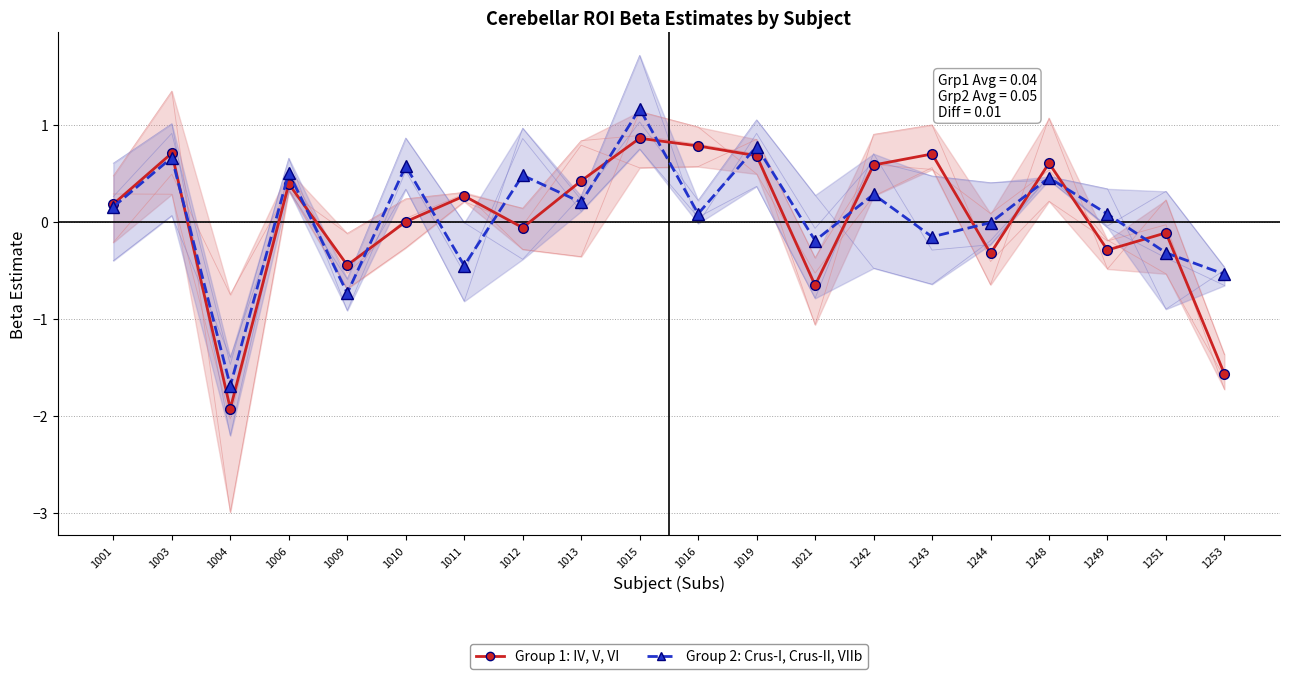

Read the Group 2 (Crus-I, Crus-II, VIIb) value at 1001.

0.2